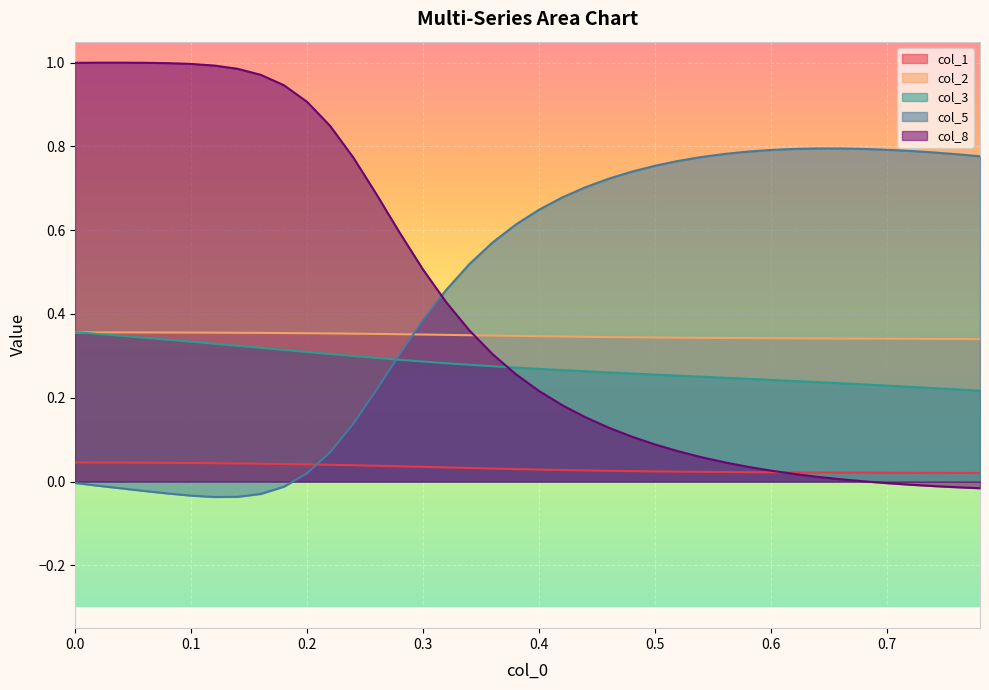

After their last crossing, which series has the higher values: col_2 or col_3?

col_2